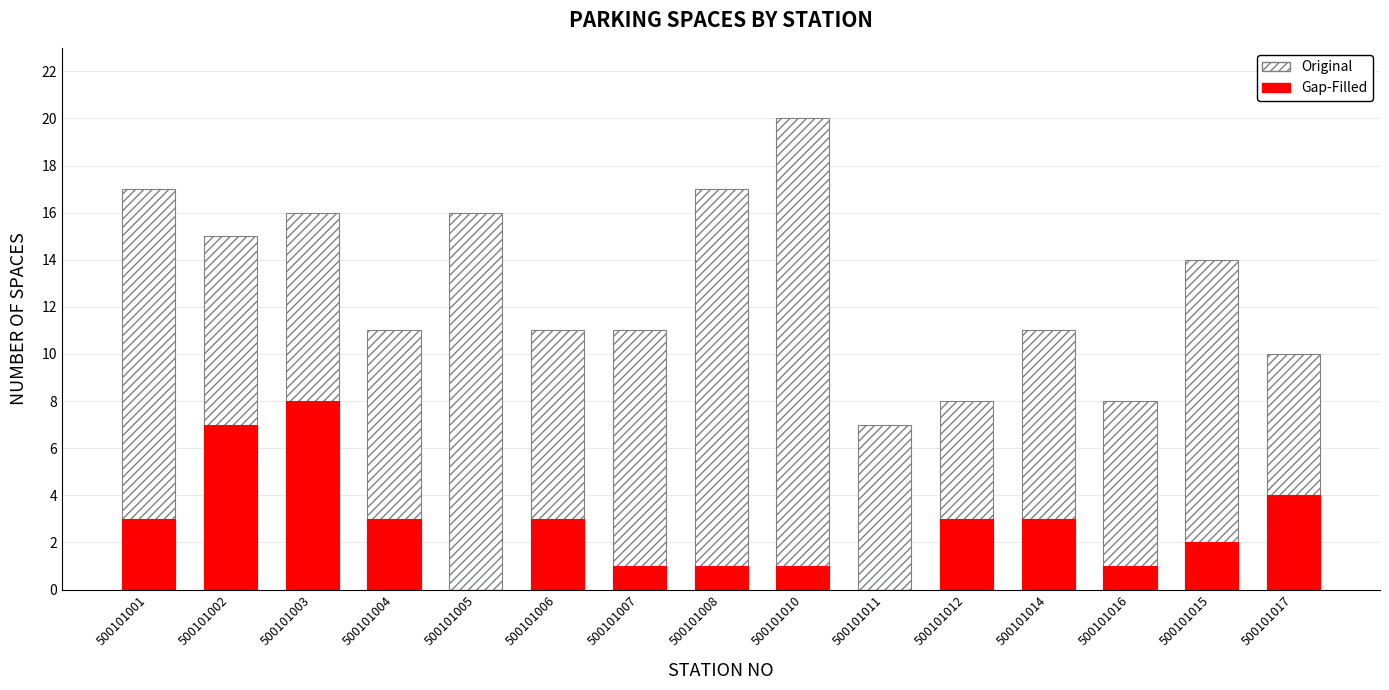

Between 500101002 and 500101017, which series saw the biggest shift?

Original